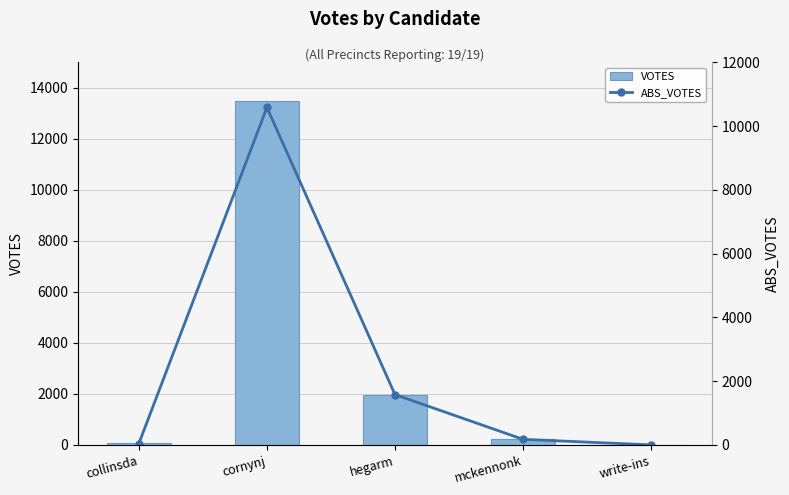

Which series changed the most between cornynj and mckennonk?

VOTES